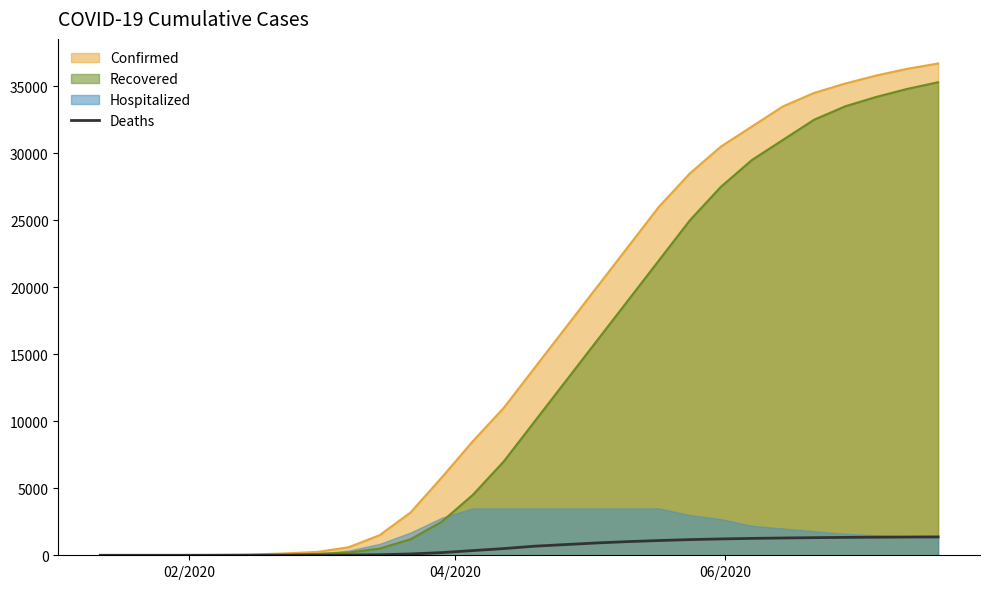

How many categories are shown in the chart?

30